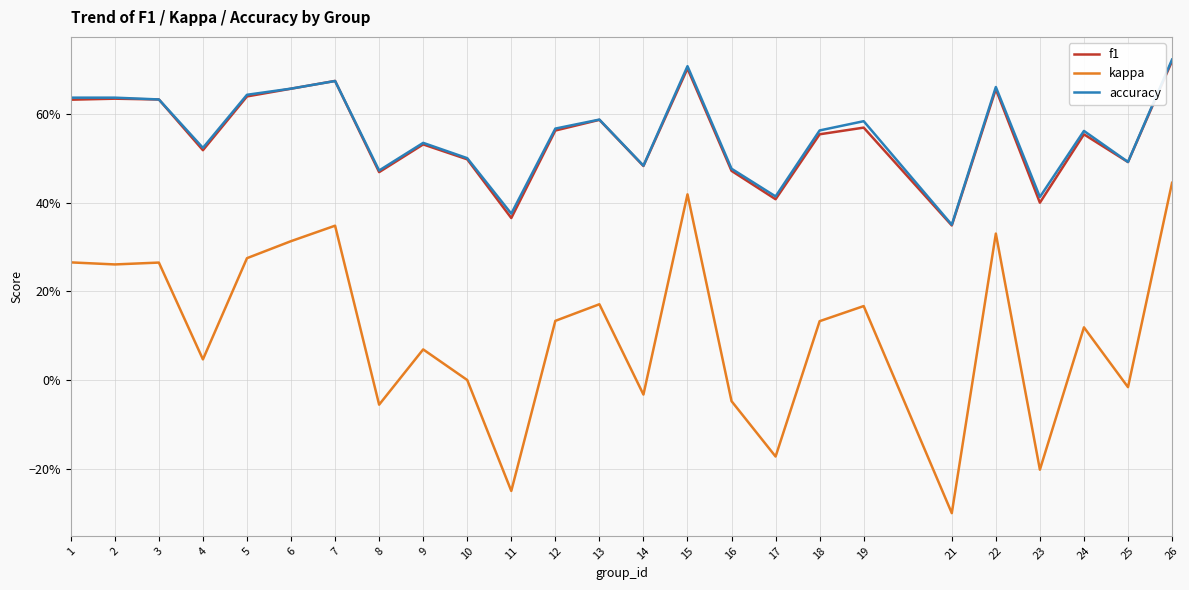

Is this an area chart (filled region under the line)?

No